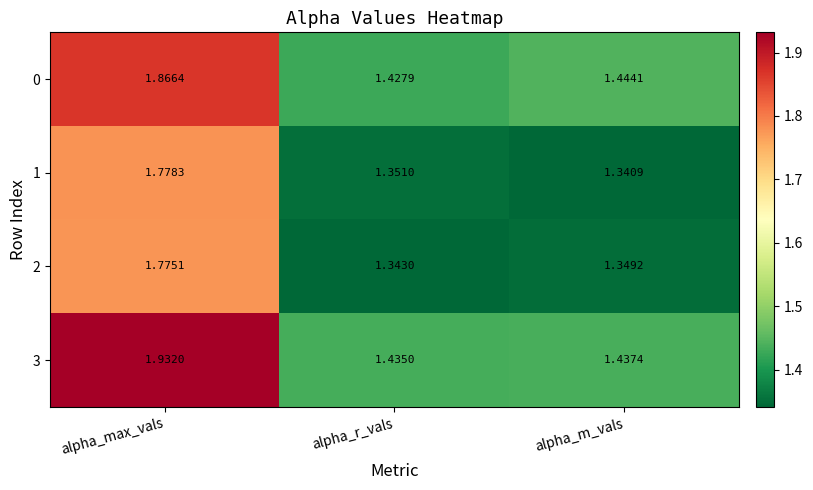

Which category has the lowest value in the 3 series?

alpha_r_vals